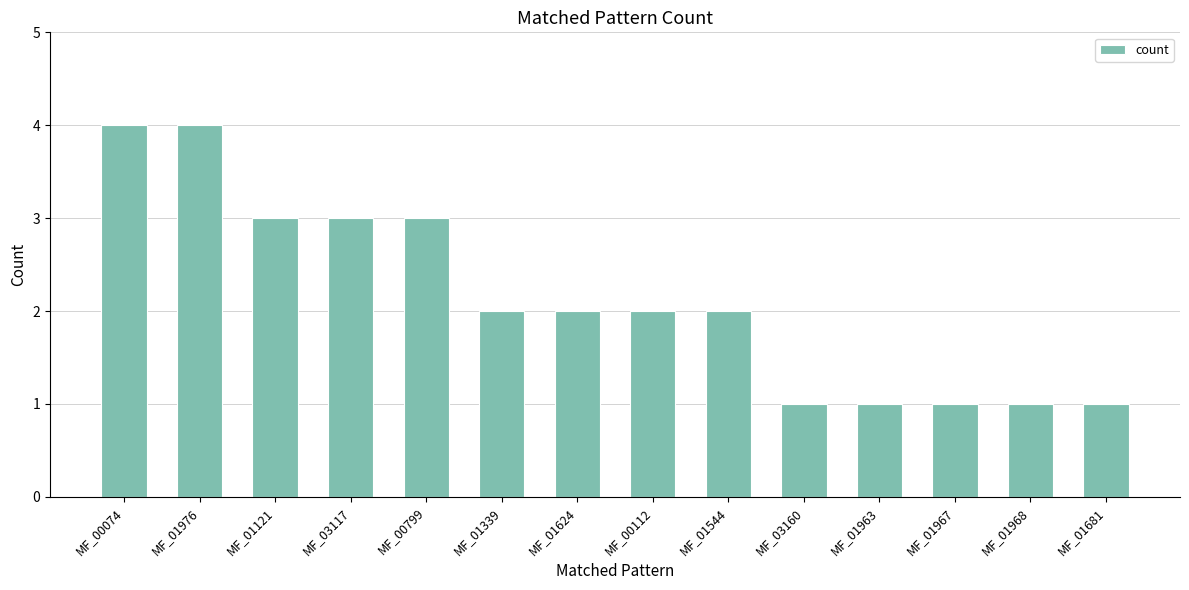

What value does the data have at MF_01121?

3